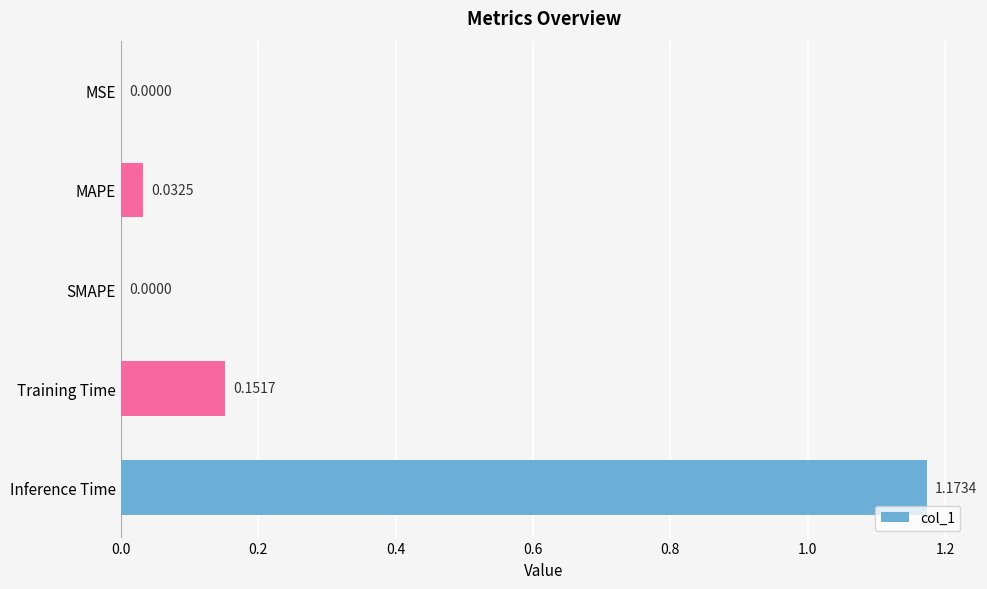

What is the change in value from MAPE to Training Time?

+0.1